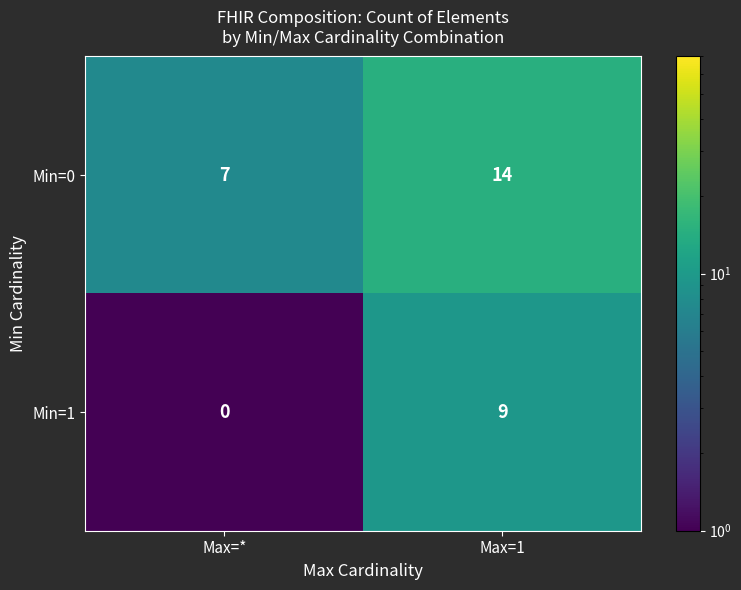

At which category is the sum across all series the highest?

Max=1